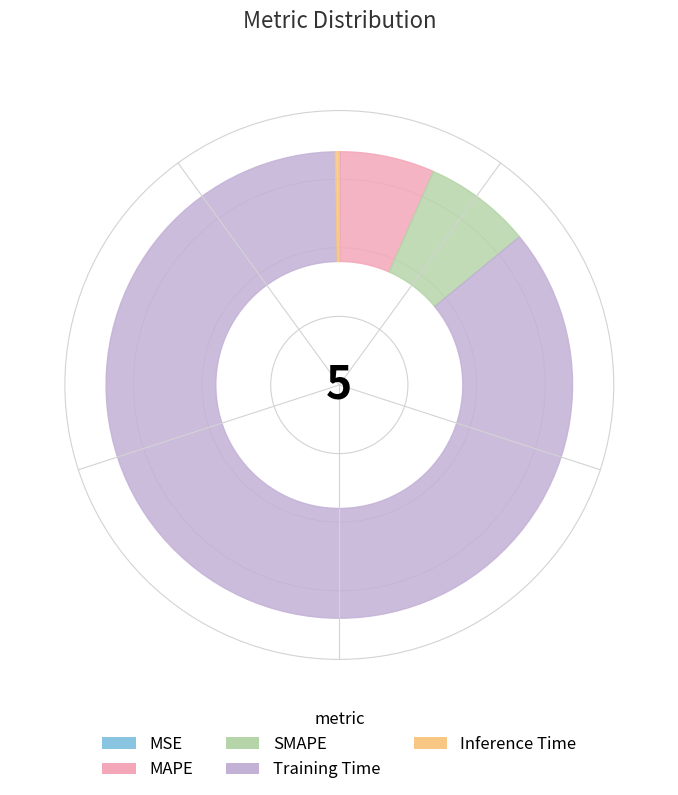

To the nearest percent, what is the difference between the Inference Time and MAPE slice percentages?

6%